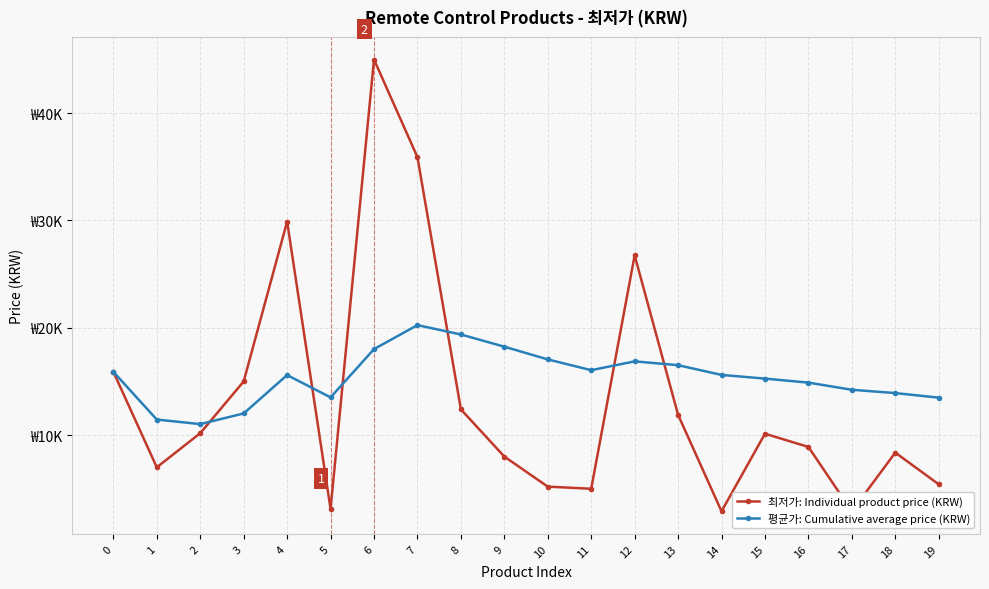

How many data points does each series have?

20